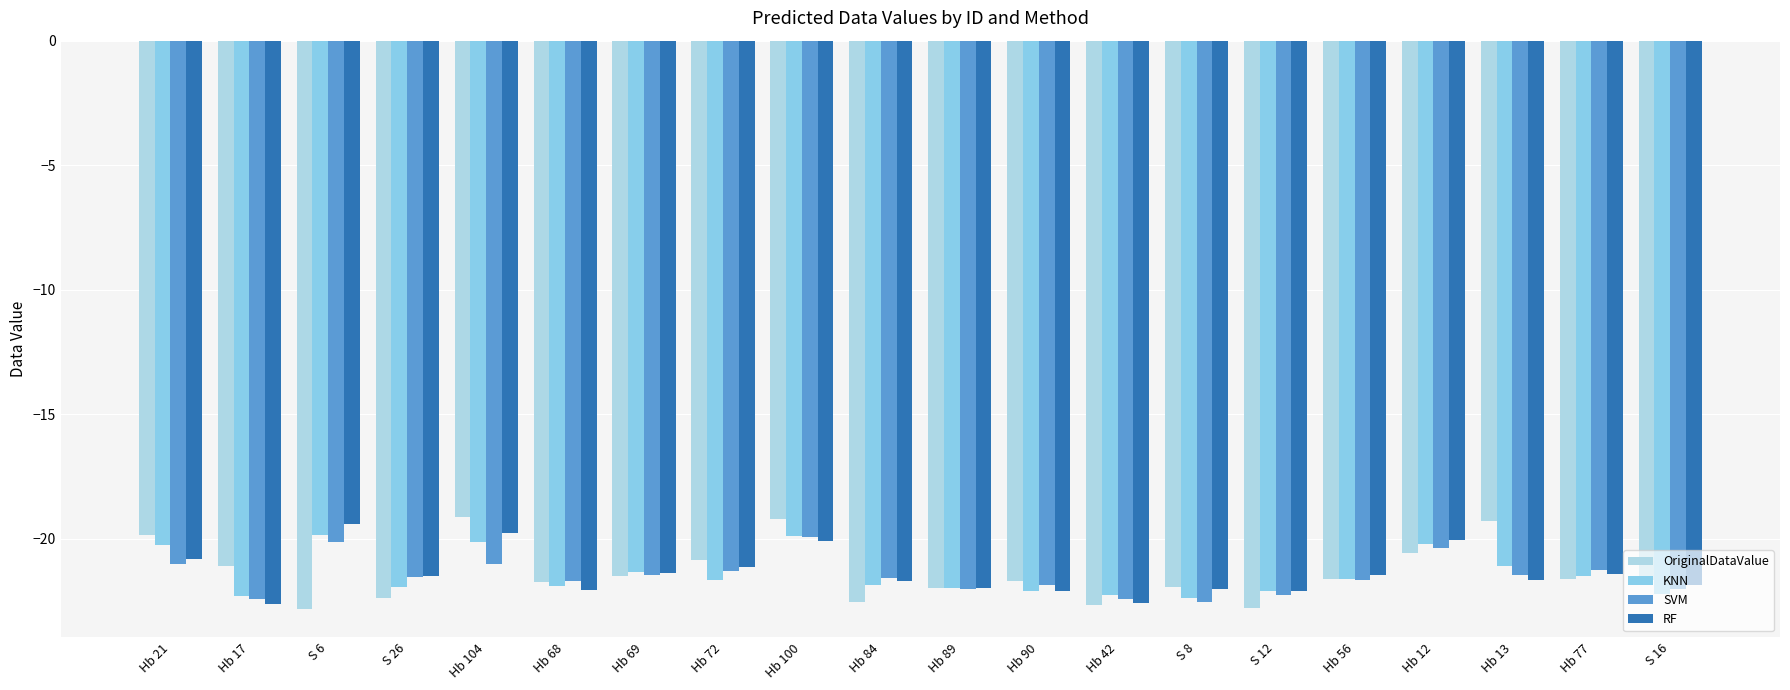

How many bars are there in total?

80